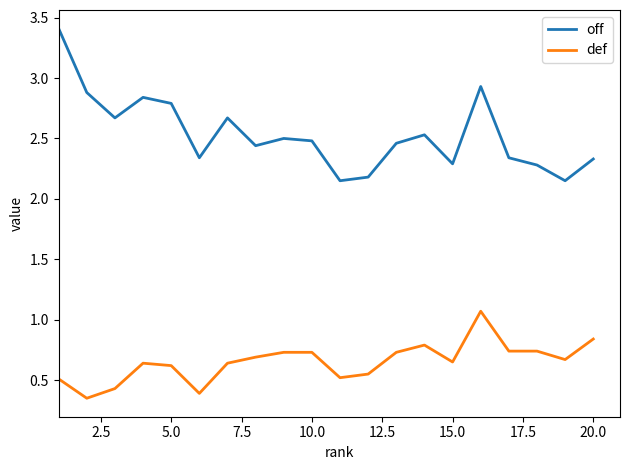

Which series has the largest total across all categories?

off